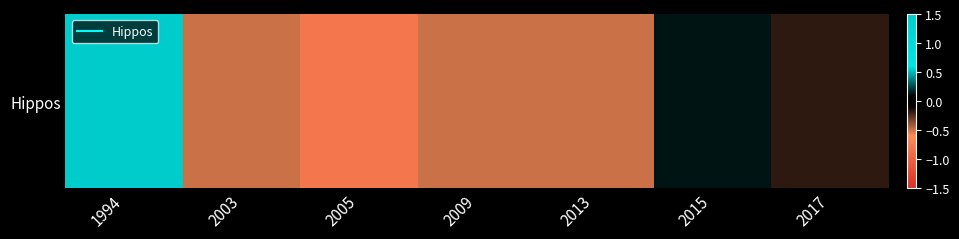

What is the greatest value displayed?

2.4